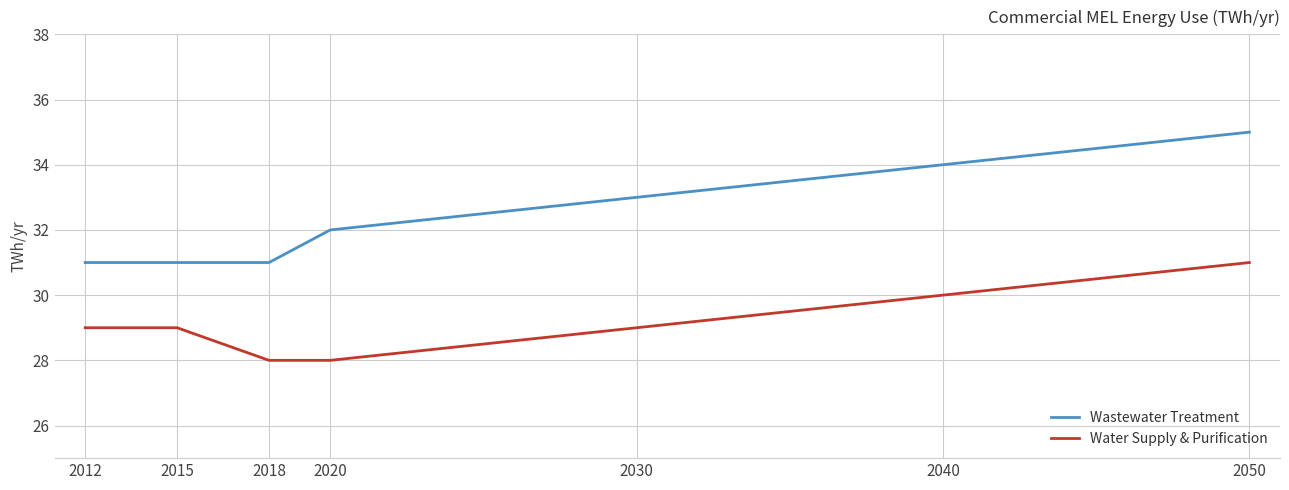

What is the lowest value of the Wastewater Treatment series?

31